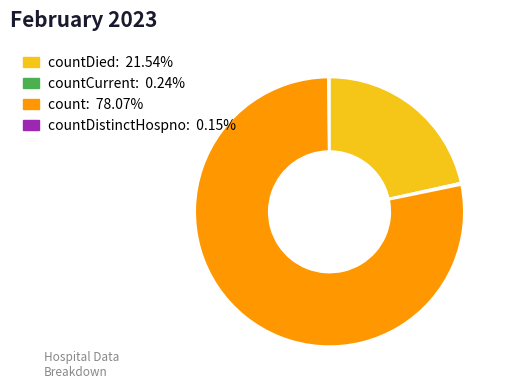

Does any single category account for the majority?

Yes